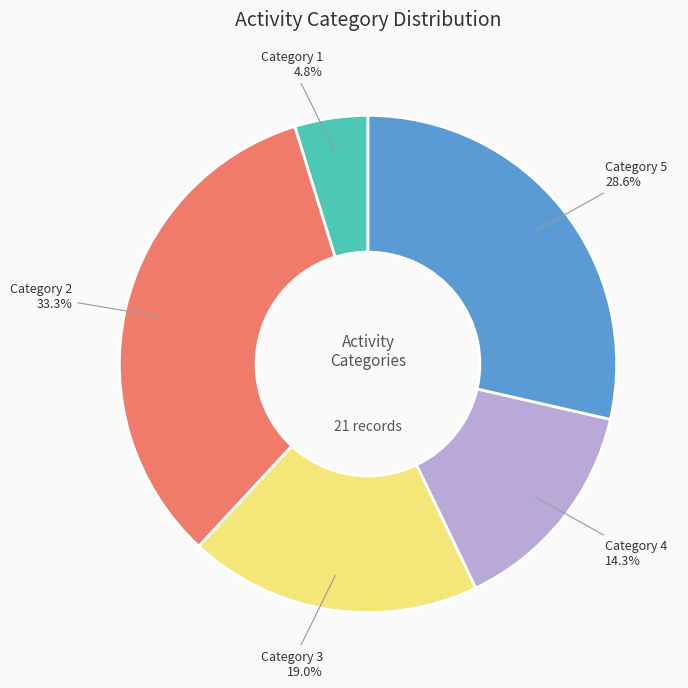

Which category has the biggest portion of the pie?

Category 2